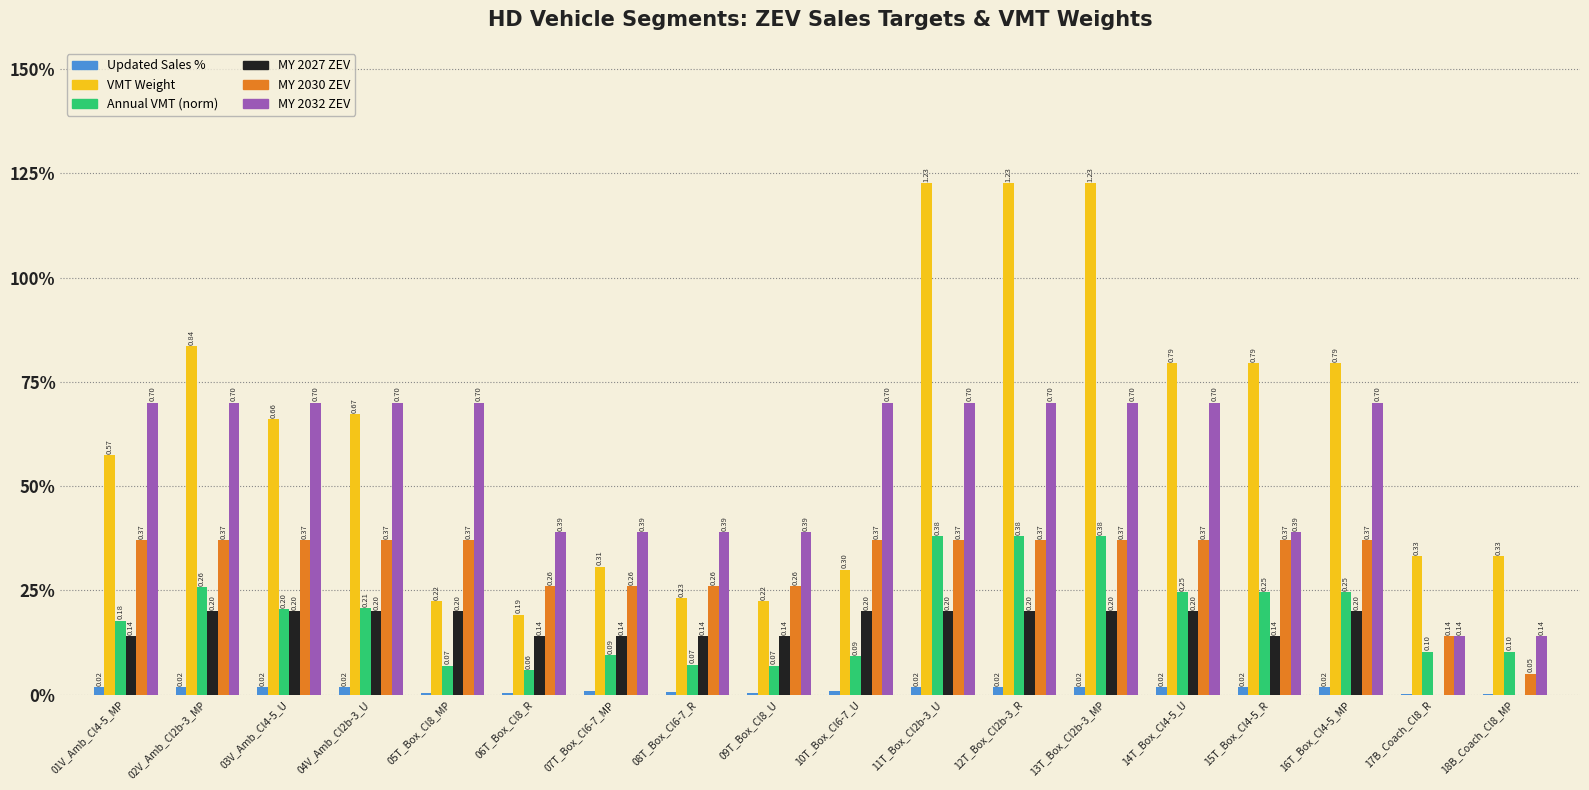

At how many categories does at least one series exceed 0?

18